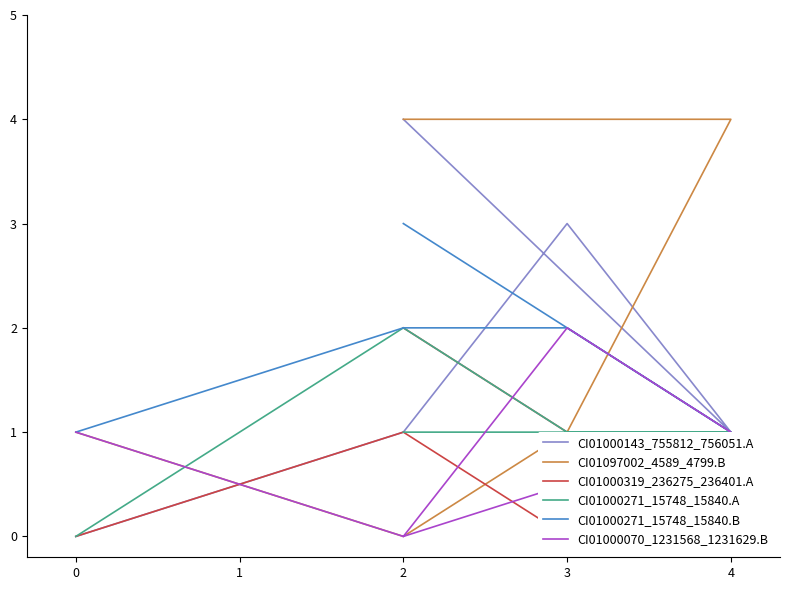

What is the sum of the CI01097002_4589_4799.B values at 3 and 2?

1